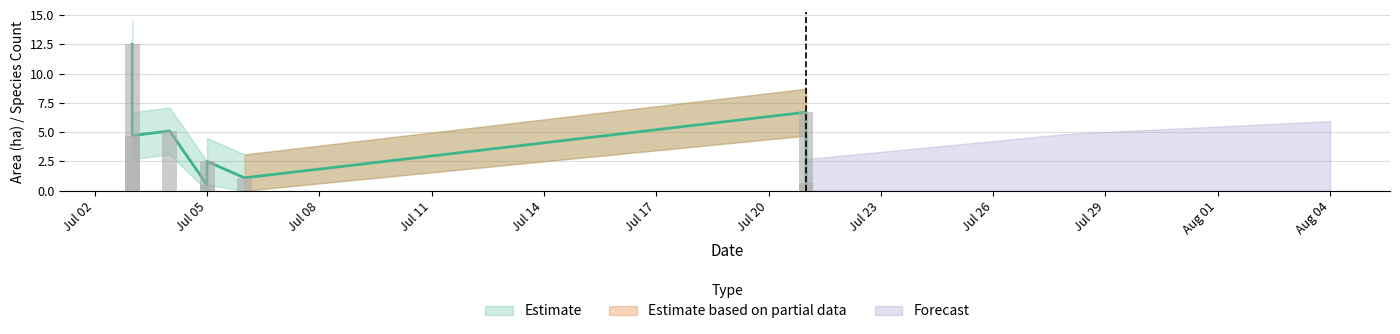

What is the greatest value displayed?

12.5